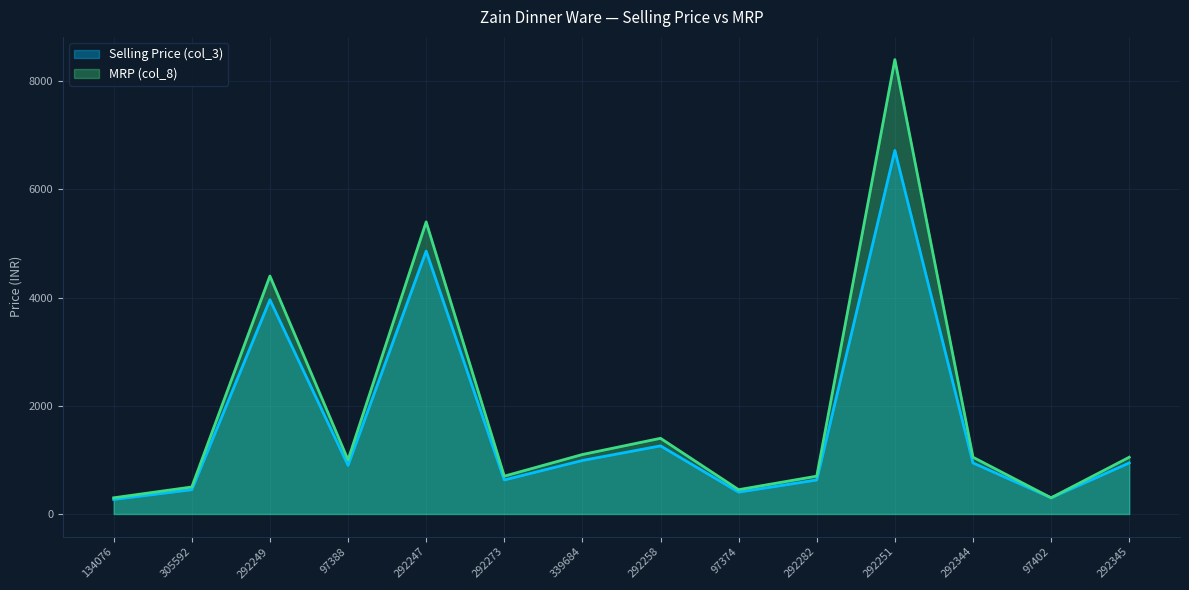

What are all the series names shown in the legend?

Selling Price (col_3), MRP (col_8)